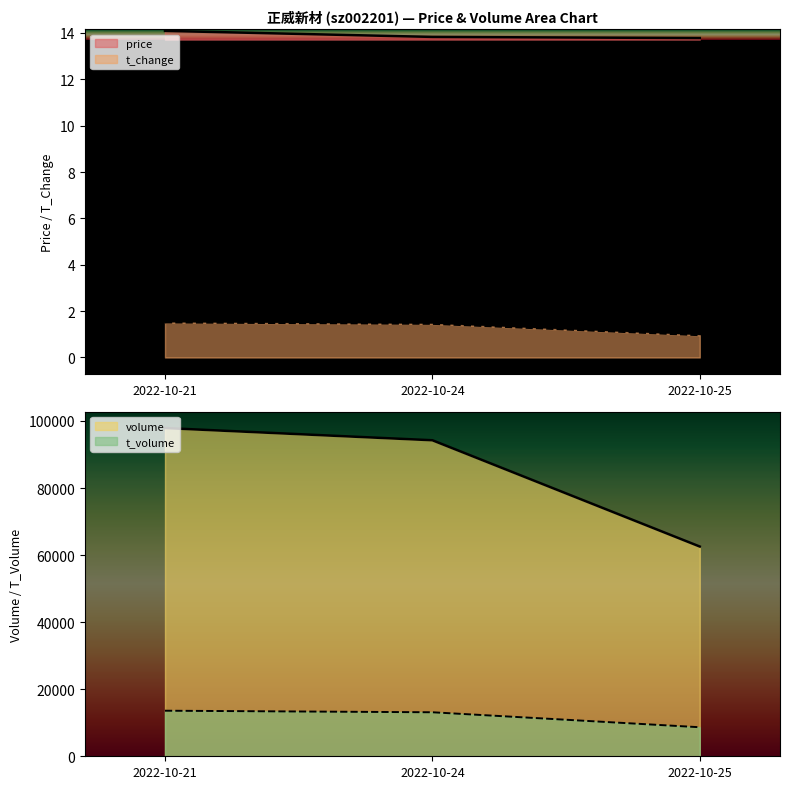

What is the maximum value for price?

14.1